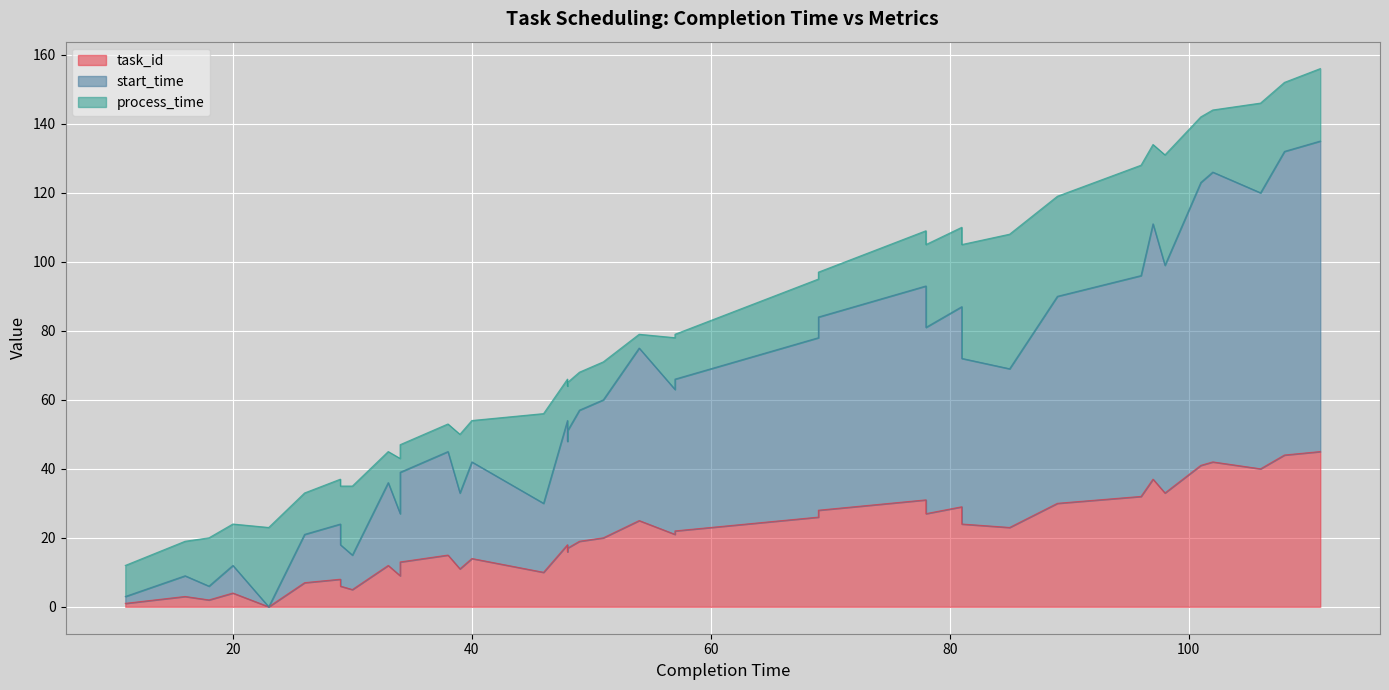

True or false: start_time and task_id cross at least once.

False